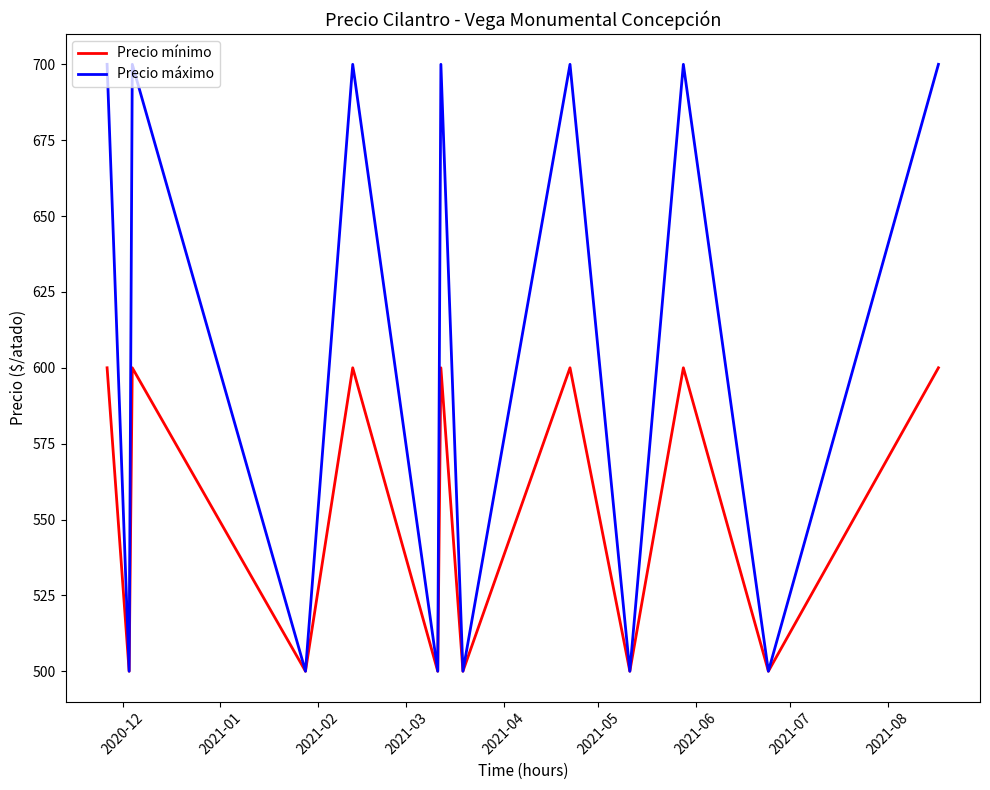

What is the minimum value for Precio máximo?

500